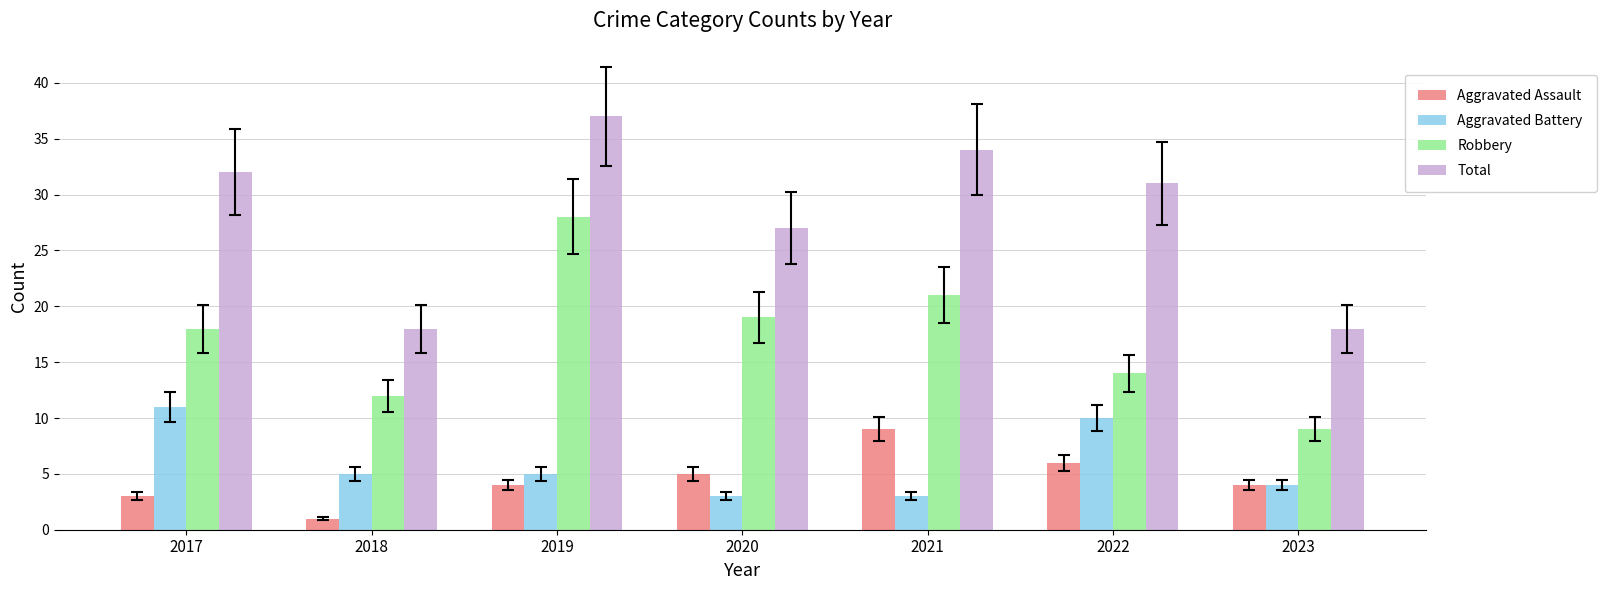

What are all the series names shown in the legend?

Aggravated Assault, Aggravated Battery, Robbery, Total